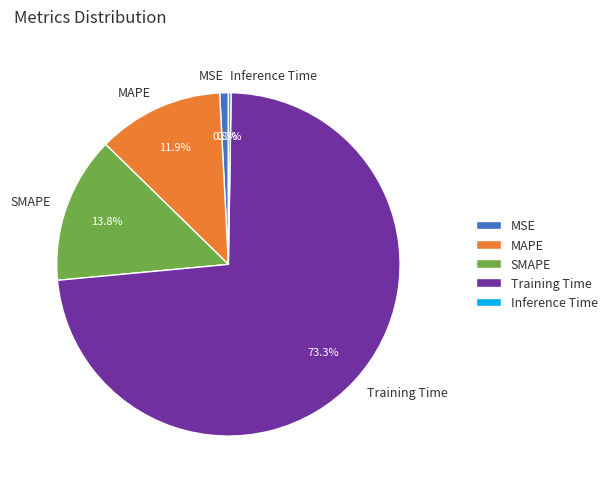

Which has a higher value, MSE or SMAPE?

SMAPE